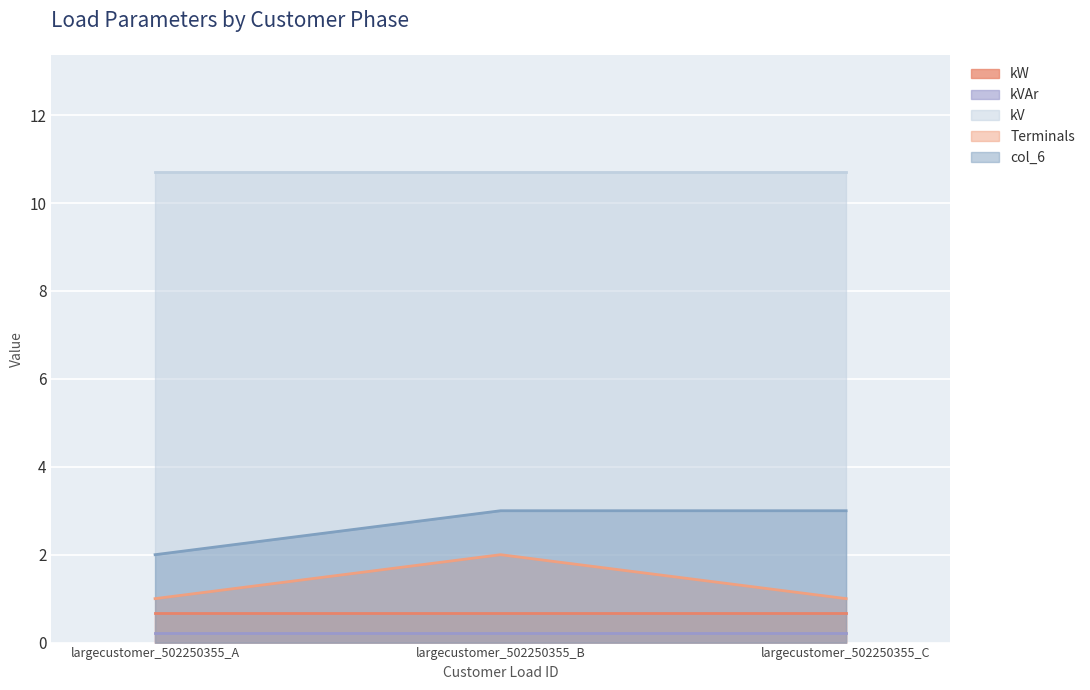

Reading right to left, list all the values displayed in this chart.

kW: 0.7	0.7	0.7
kVAr: 0.2	0.2	0.2
kV: 10.7	10.7	10.7
Terminals: 1.0	2.0	1.0
col_6: 3.0	3.0	2.0